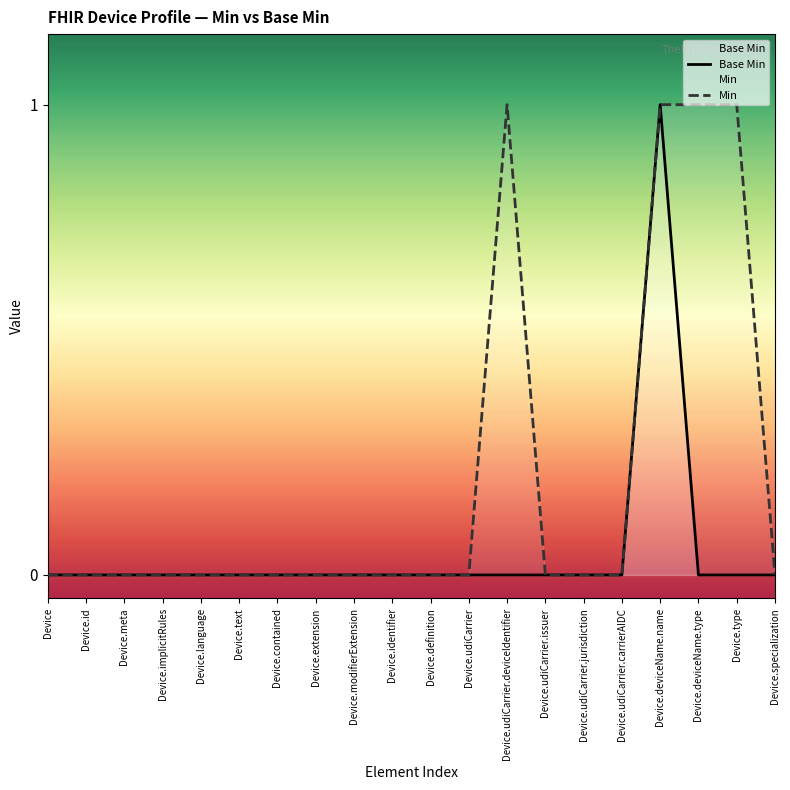

Reading right to left, transcribe all the data shown in this chart.

Base Min: 0	0	0	1	0	0	0	0	0	0	0	0	0	0	0	0	0	0	0	0
Min: 0	1	1	1	0	0	0	1	0	0	0	0	0	0	0	0	0	0	0	0